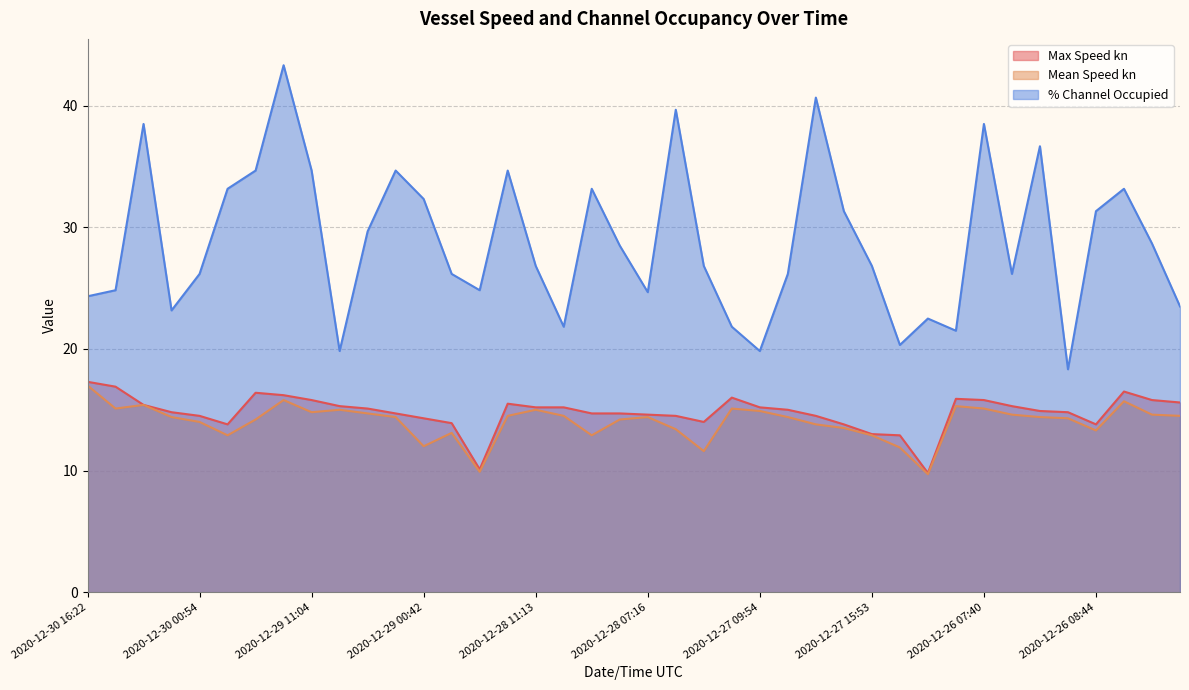

The value of Mean Speed kn at 2020-12-29 11:04 is 14.8. True or false?

True